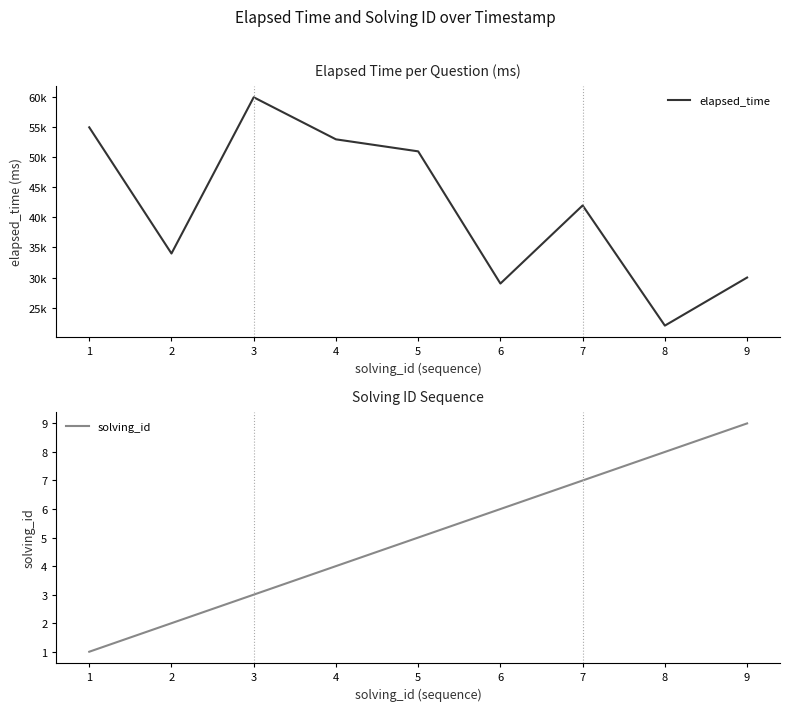

What is the value of the solving_id point at the 5th from the left?

5